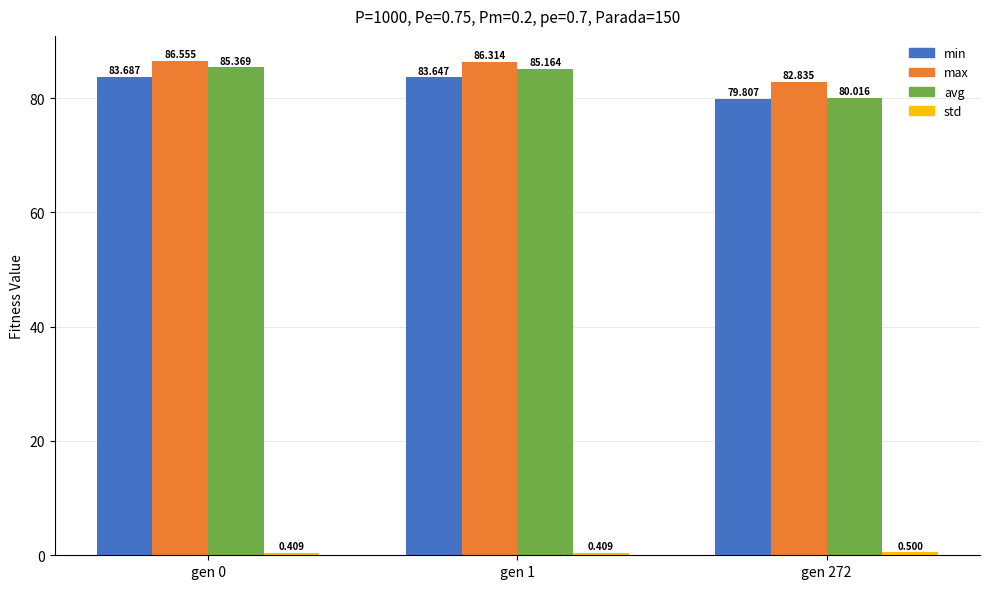

Which series has the widest spread of values?

avg